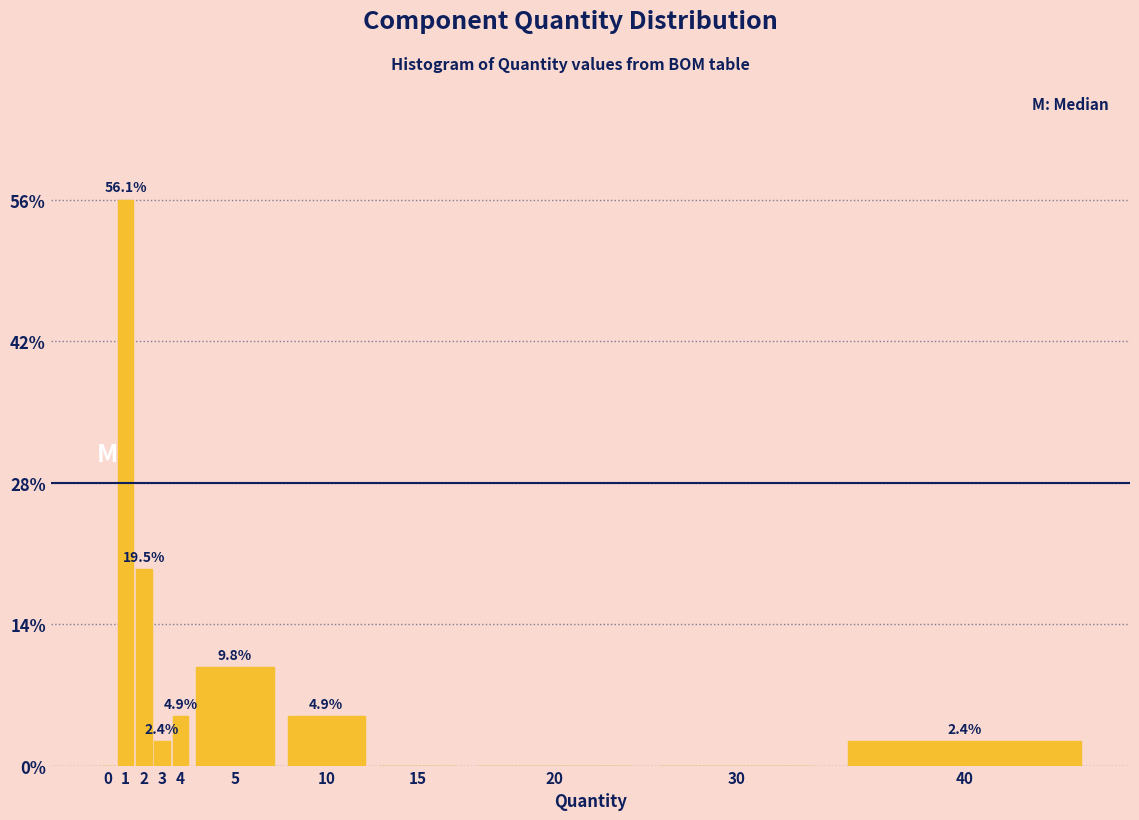

Reading right to left, transcribe all the data shown in this chart.

40=2.4	30=0.0	20=0.0	15=0.0	10=4.9	5=9.8	4=4.9	3=2.4	2=19.5	1=56.1	0=0.0